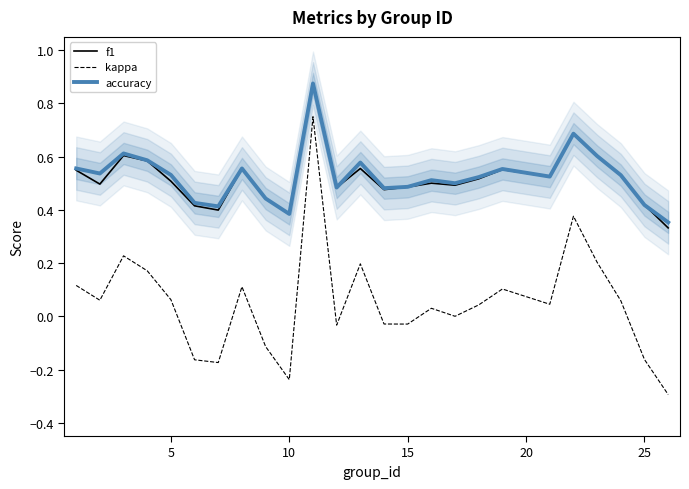

What is the greatest value displayed?

0.9